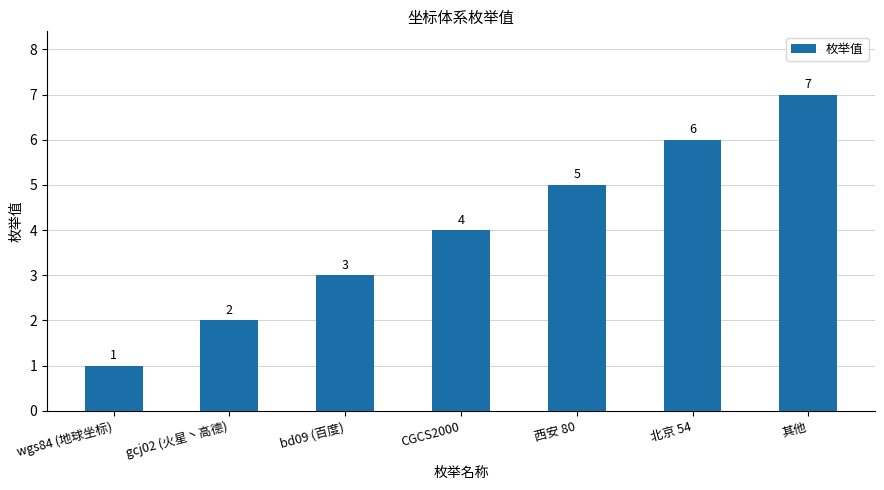

Reading left to right, transcribe all the data shown in this chart.

wgs84 (地球坐标)=1	gcj02 (火星丶高德)=2	bd09 (百度)=3	CGCS2000=4	西安 80=5	北京 54=6	其他=7